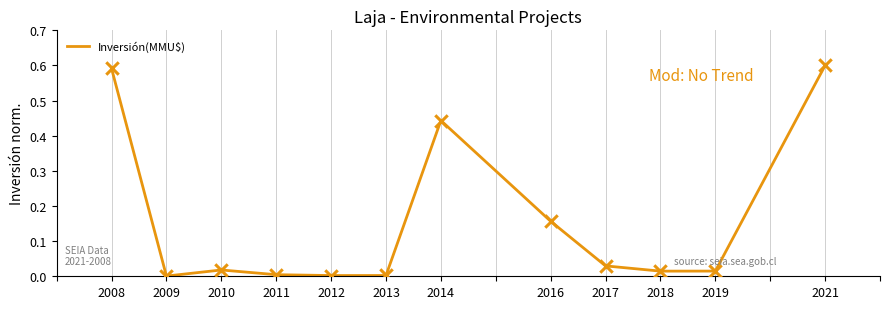

What is the change in value from 2014 to 2019?

-0.4